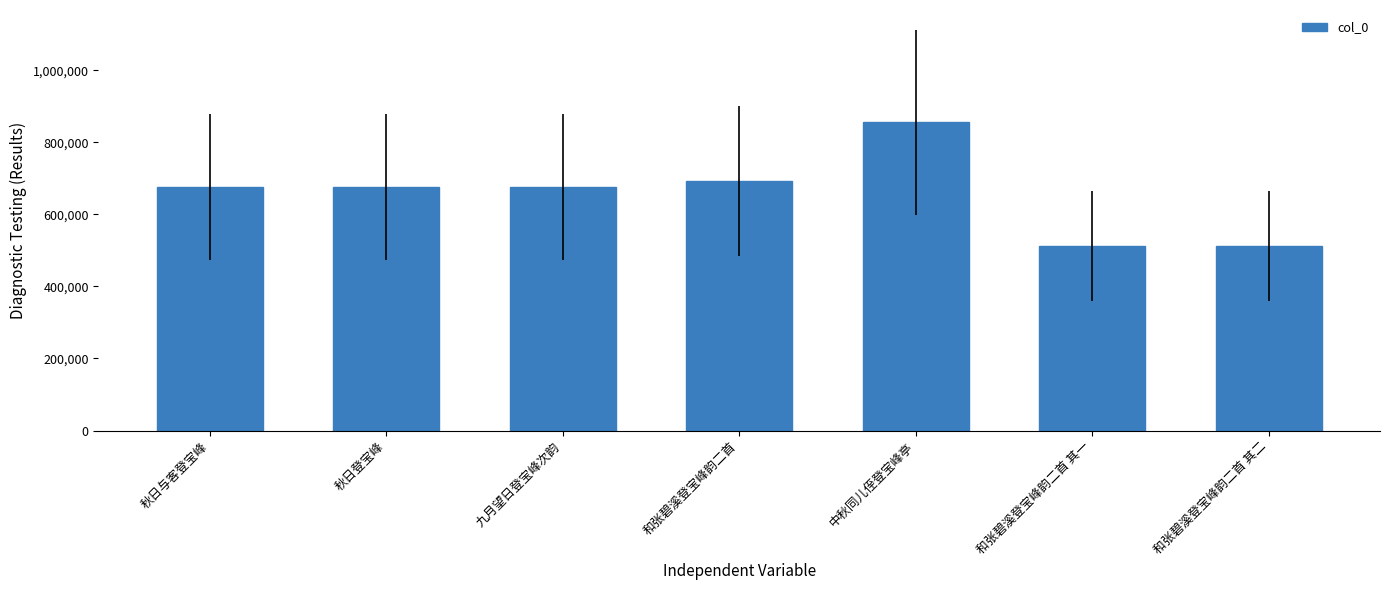

What is the greatest value displayed?

855431